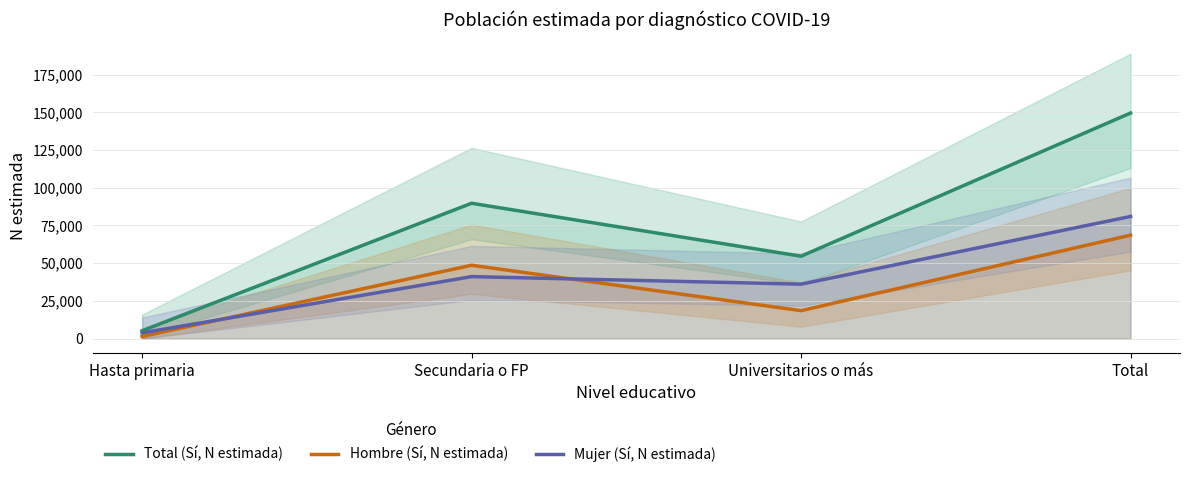

Is this an area chart (filled region under the line)?

No